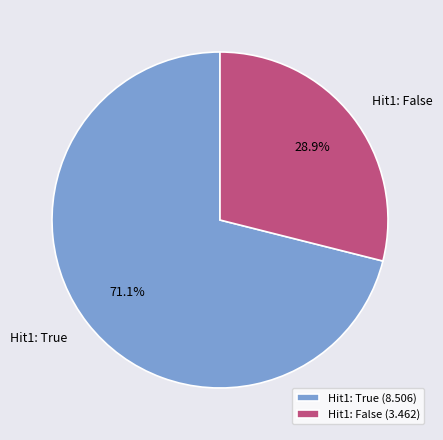

Combined, do Hit1: True and Hit1: False account for over 50%?

Yes